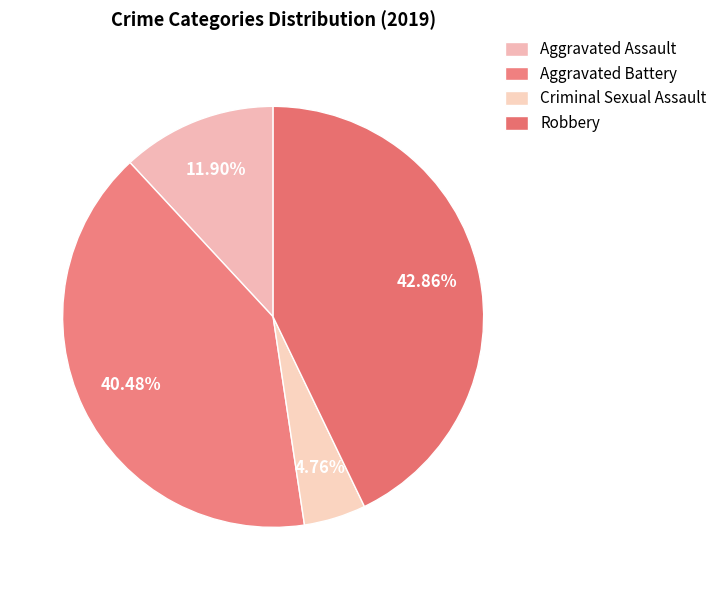

To the nearest percent, what is the average slice percentage?

25%